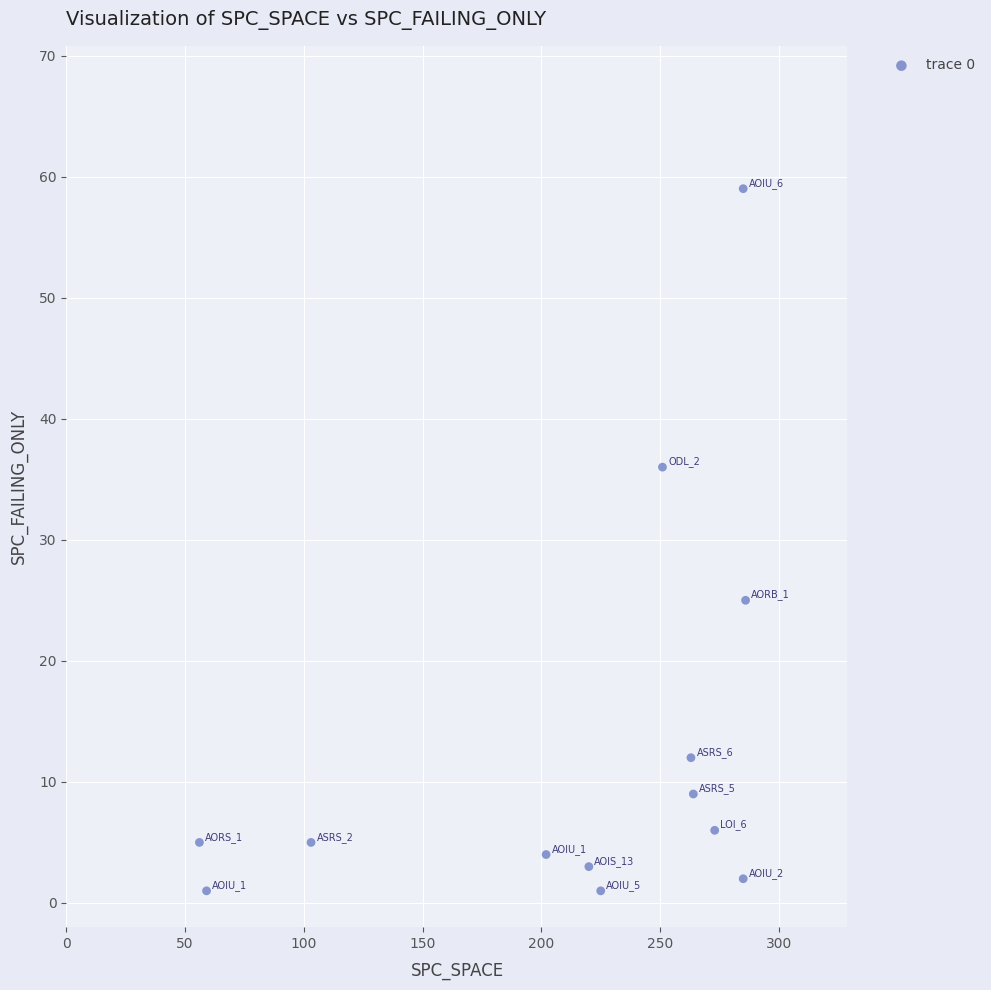

What Y value in the scatter plot is closest to 30?

25